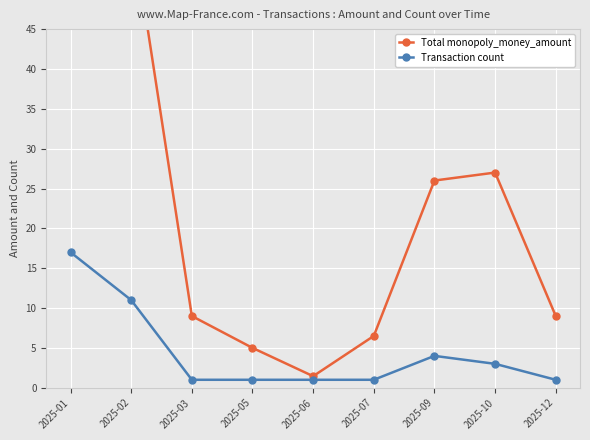

In Transaction count, how many points are higher than both neighbors (excluding endpoints)?

1